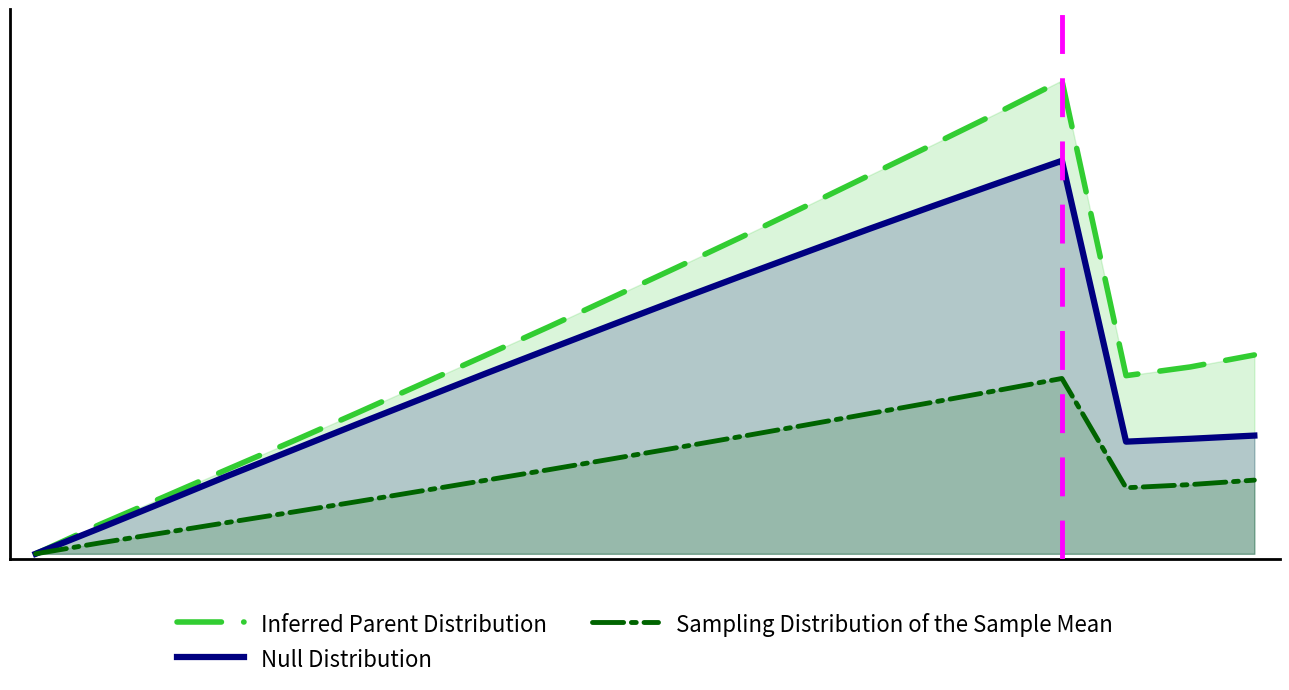

What is the highest value of the Null Distribution series?

3.7